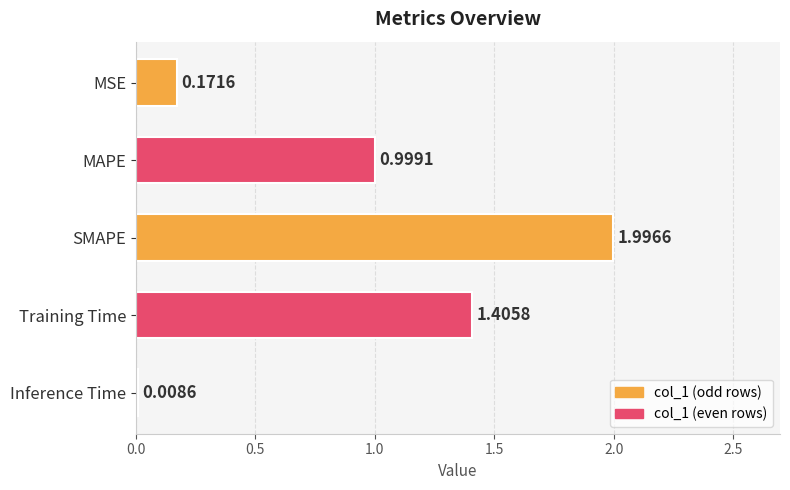

What is the difference between the maximum and minimum values?

2.0